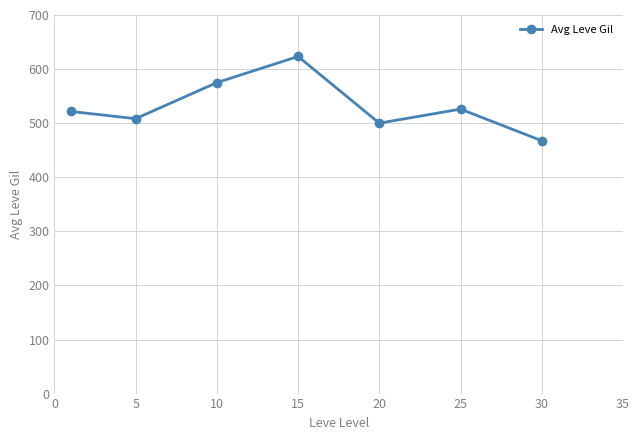

Reading left to right, transcribe all the data shown in this chart.

521.7	508.3	575.0	623.3	500.0	526.0	467.5